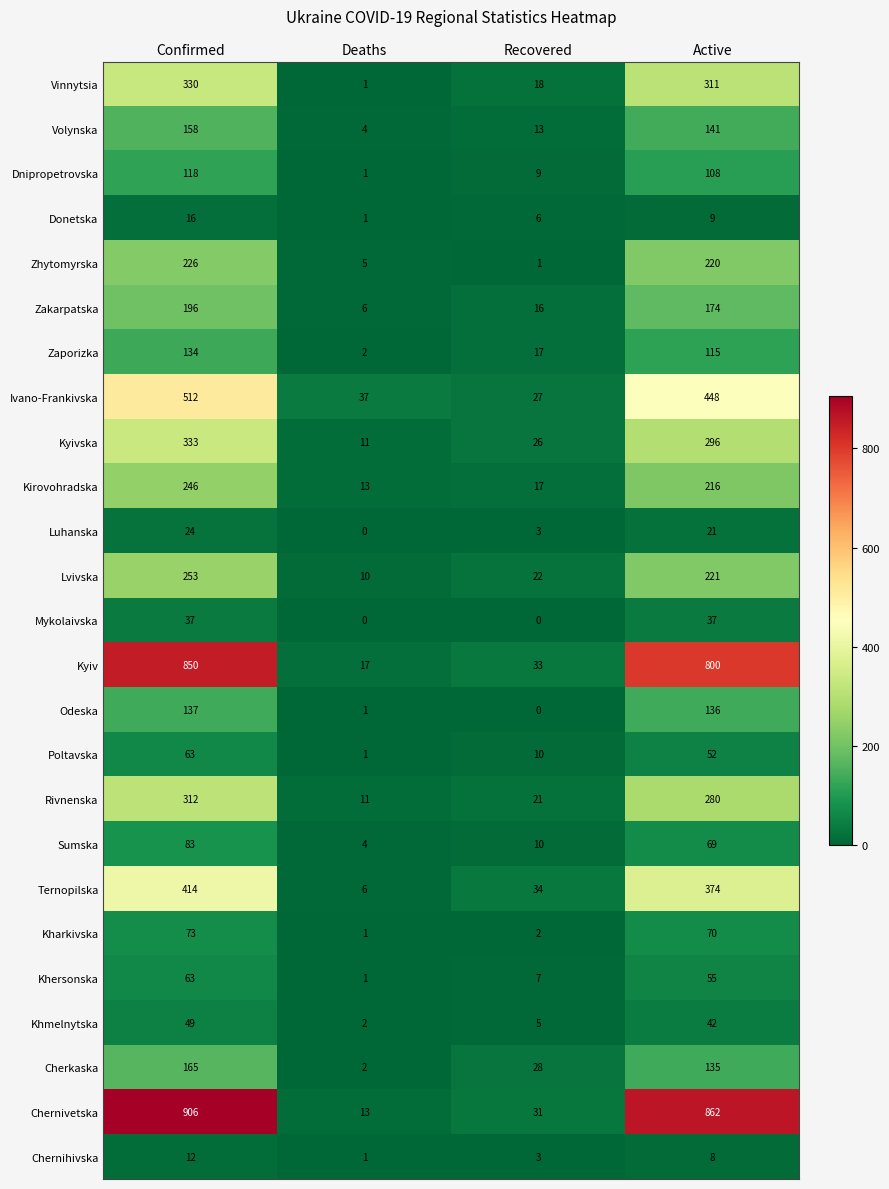

What is the greatest value displayed?

906